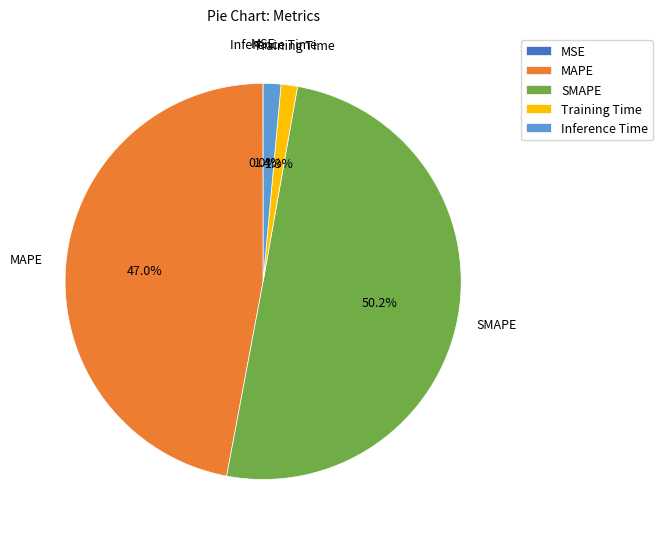

Which slice is the largest?

SMAPE